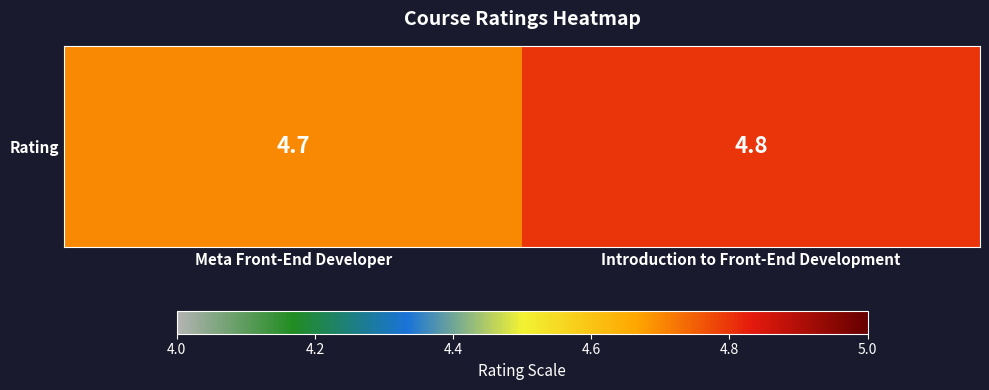

Reading left to right, transcribe all the data shown in this chart.

Meta Front-End Developer=4.7	Introduction to Front-End Development=4.8